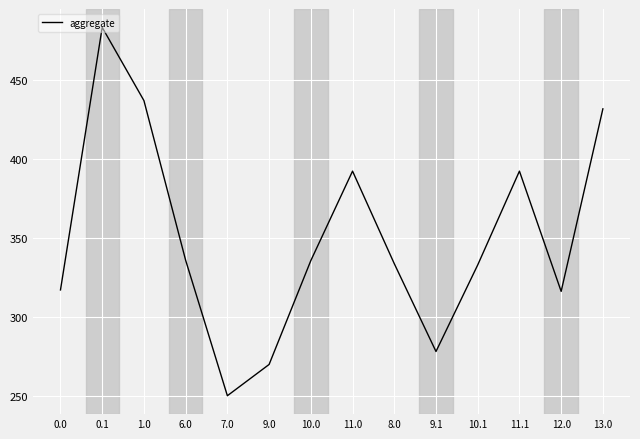

What is the difference between the maximum and minimum values?

232.8